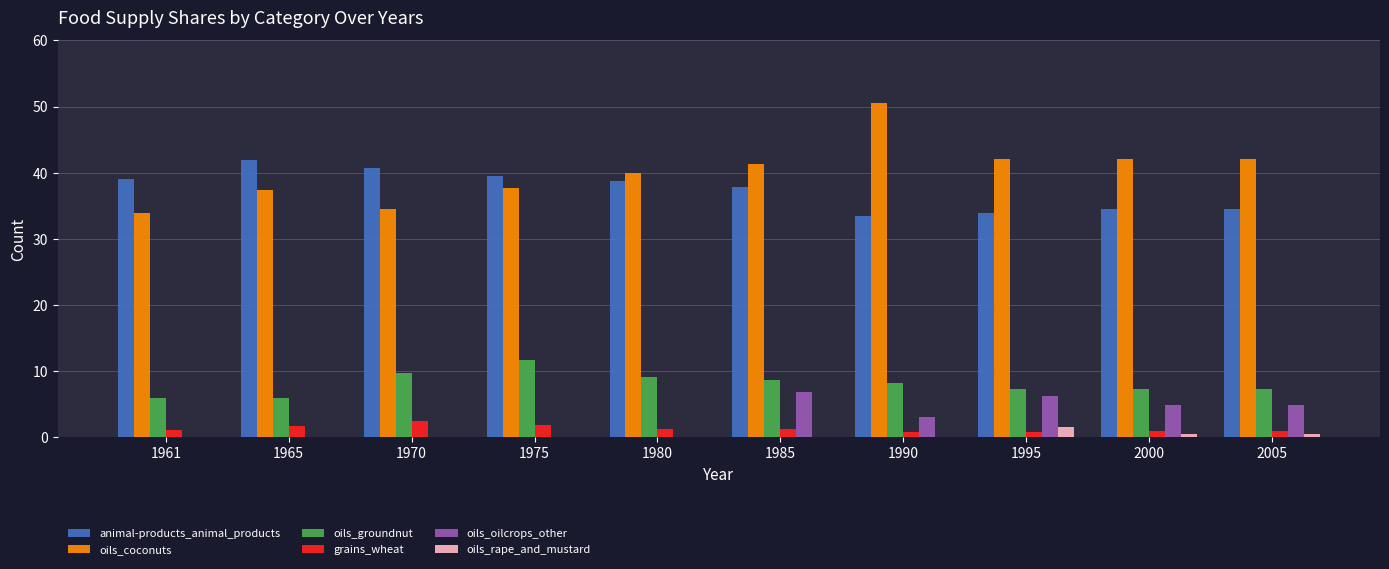

How many groups of bars are there?

10